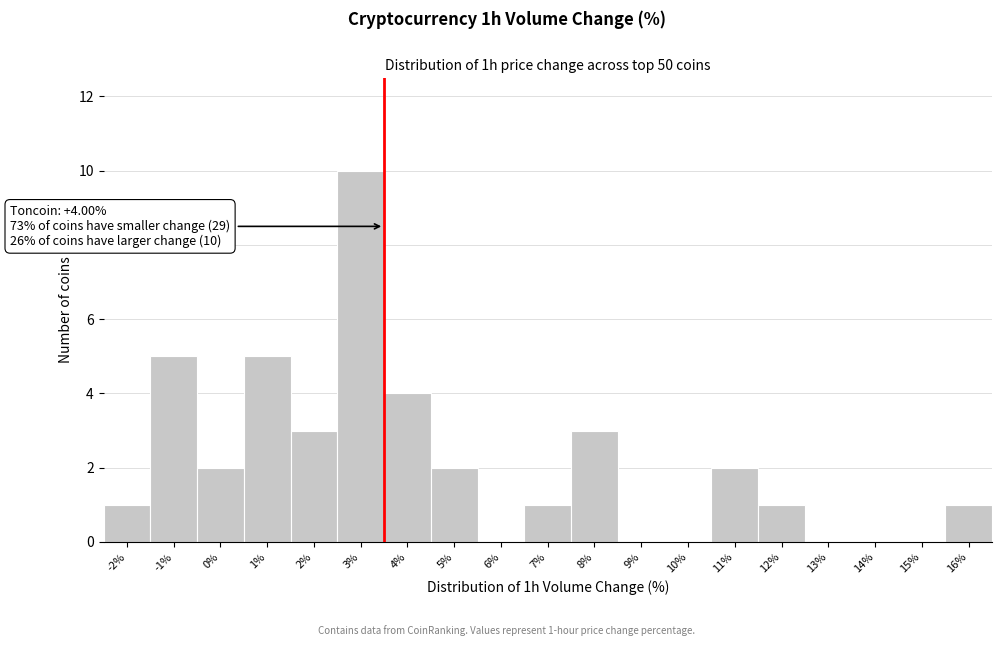

Reading left to right, what are all the values shown in this chart?

-2%=1	-1%=5	0%=2	1%=5	2%=3	3%=10	4%=4	5%=2	6%=0	7%=1	8%=3	9%=0	10%=0	11%=2	12%=1	13%=0	14%=0	15%=0	16%=1